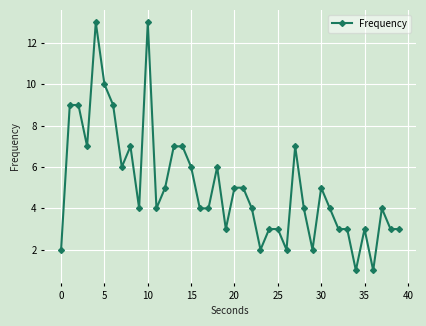

What is the difference between the maximum and minimum values?

12